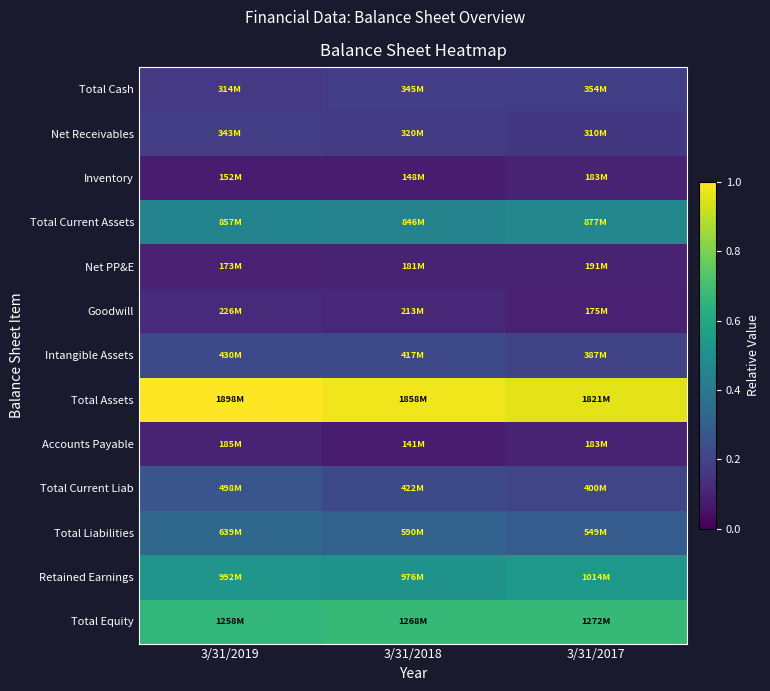

At which category is the sum across all series the highest?

3/31/2019